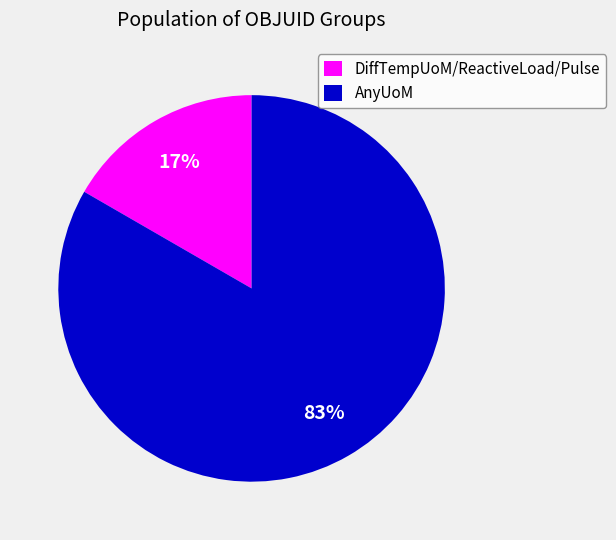

Which slice is the smallest?

DiffTempUoM/ReactiveLoad/Pulse